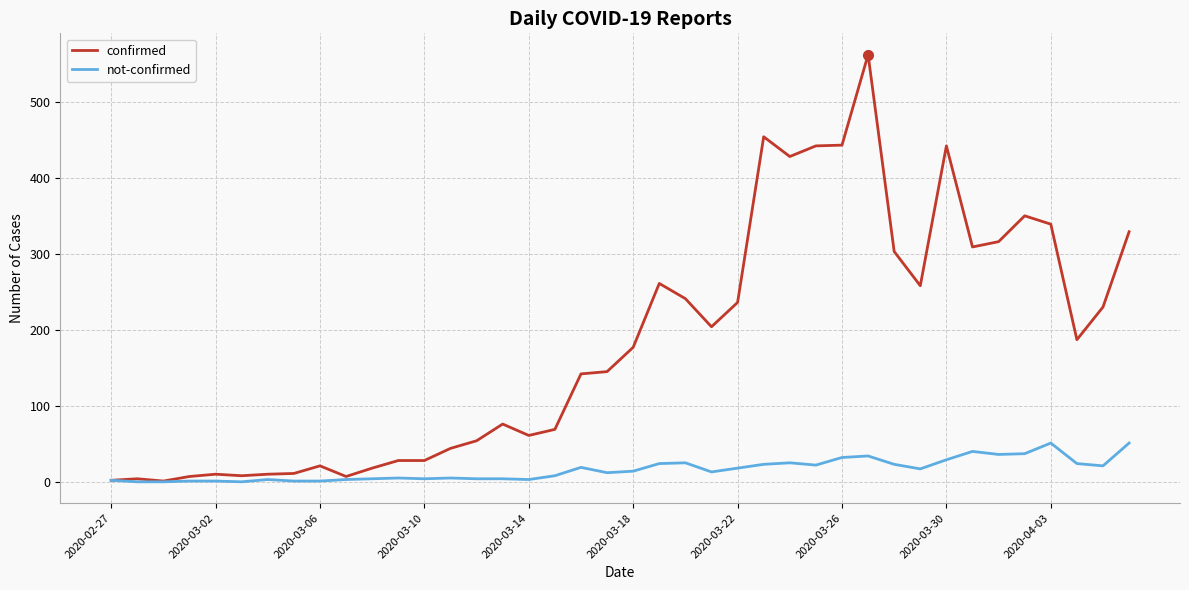

Which series has the largest total across all categories?

confirmed